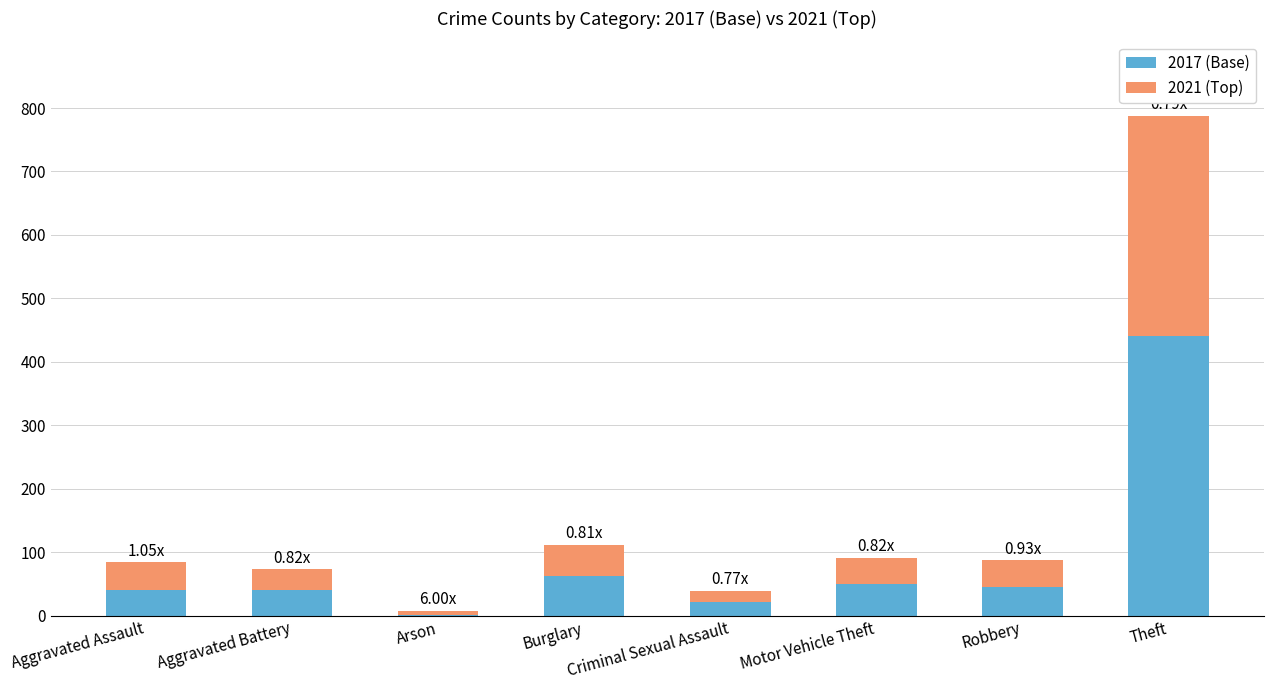

What is the total value across all series at Theft?

787